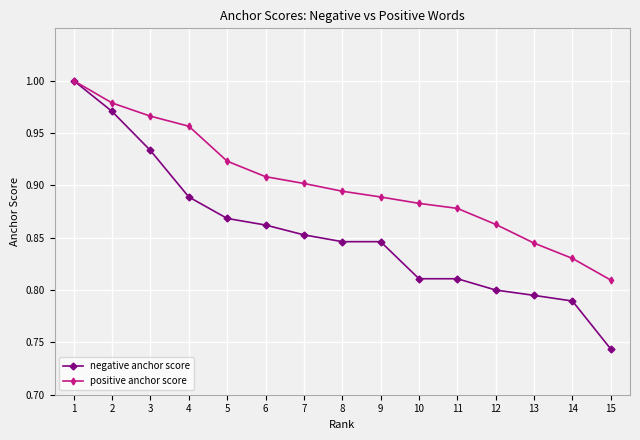

The value of positive anchor score at 13 is 0.8. True or false?

True